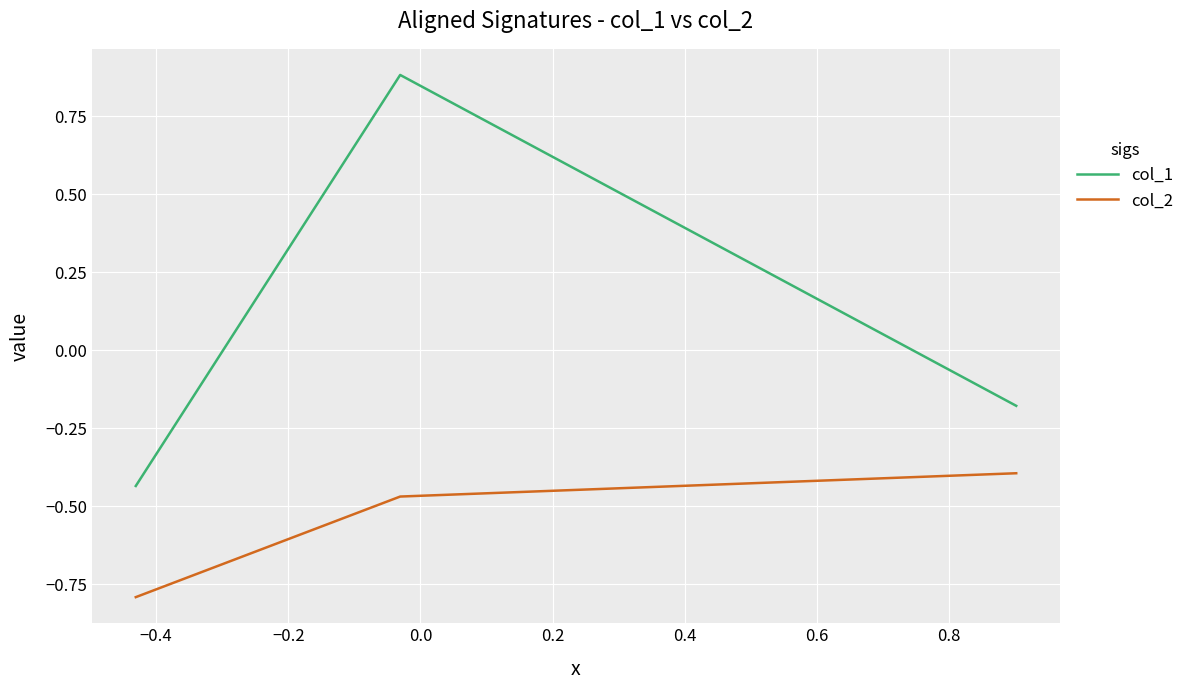

How many values in col_1 are above zero?

1